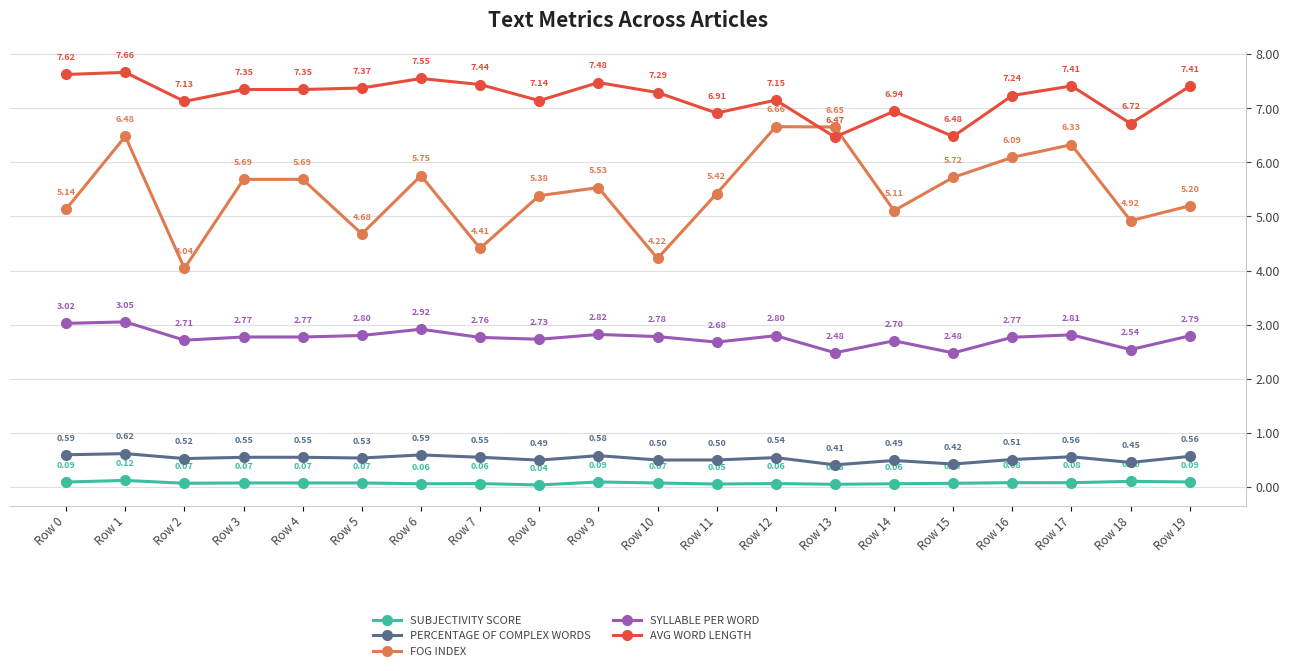

At which category is the sum across all series the highest?

Row 1